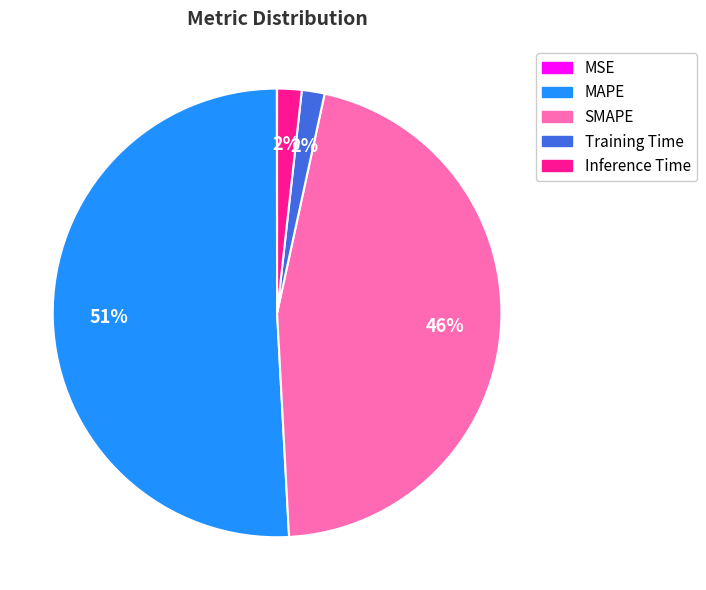

What is the largest slice in the pie chart?

MAPE